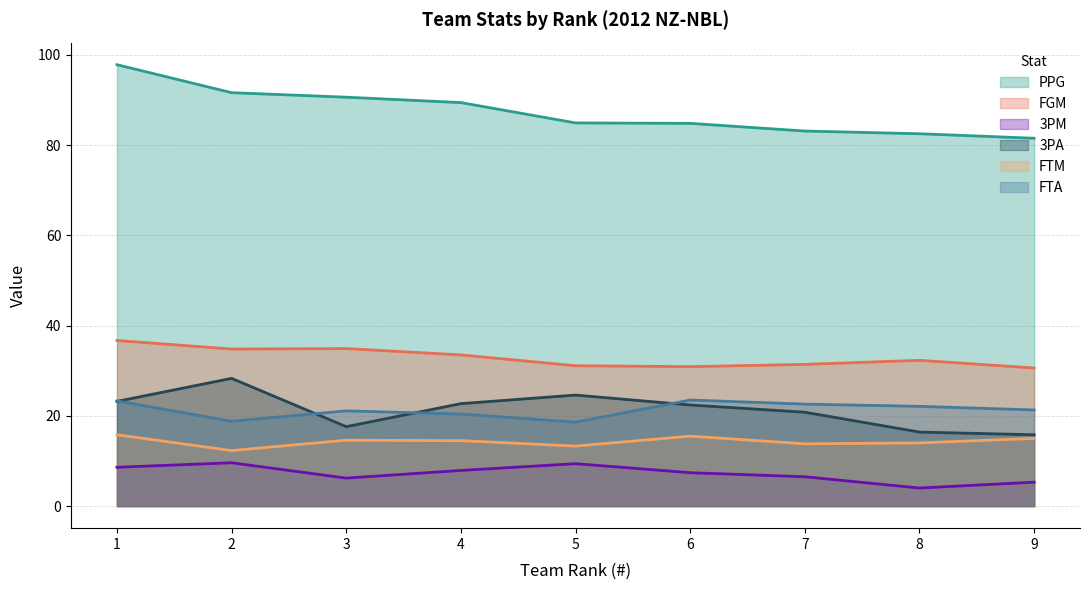

True or false: 3PA has a value of 16.2 at 1.

False